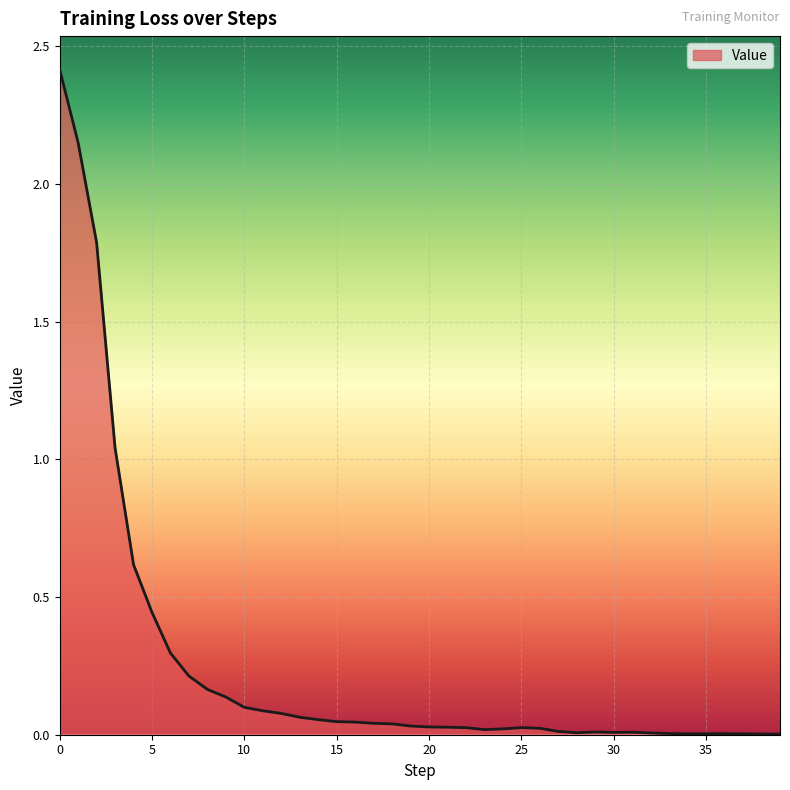

What is the greatest value displayed?

2.4